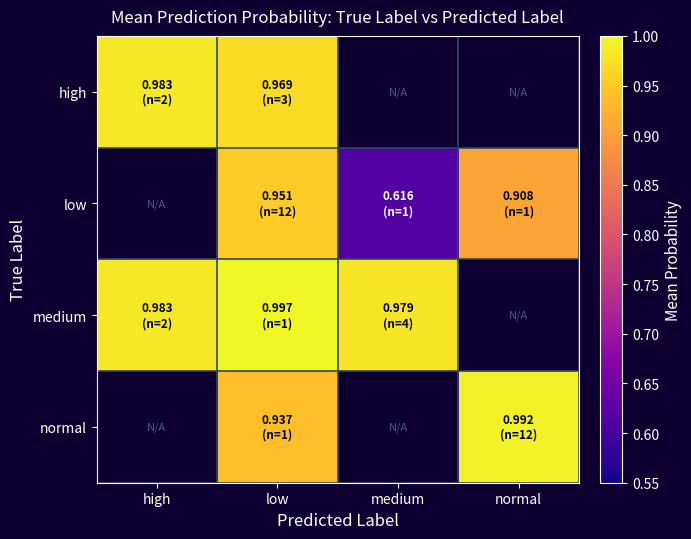

Read the normal value at low.

0.9